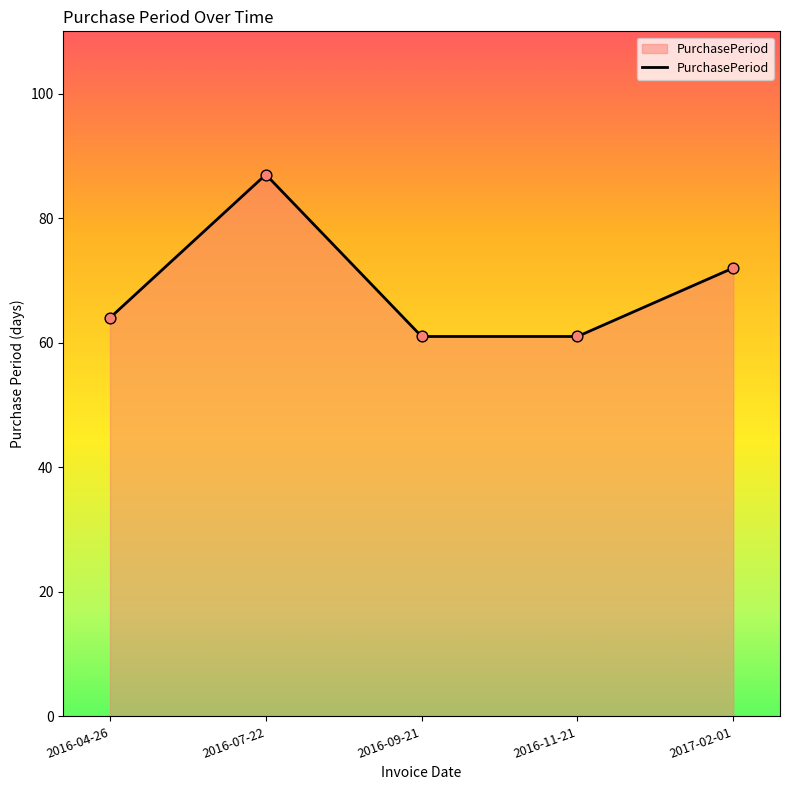

What is the change in value from 2016-11-21 to 2017-02-01?

+11